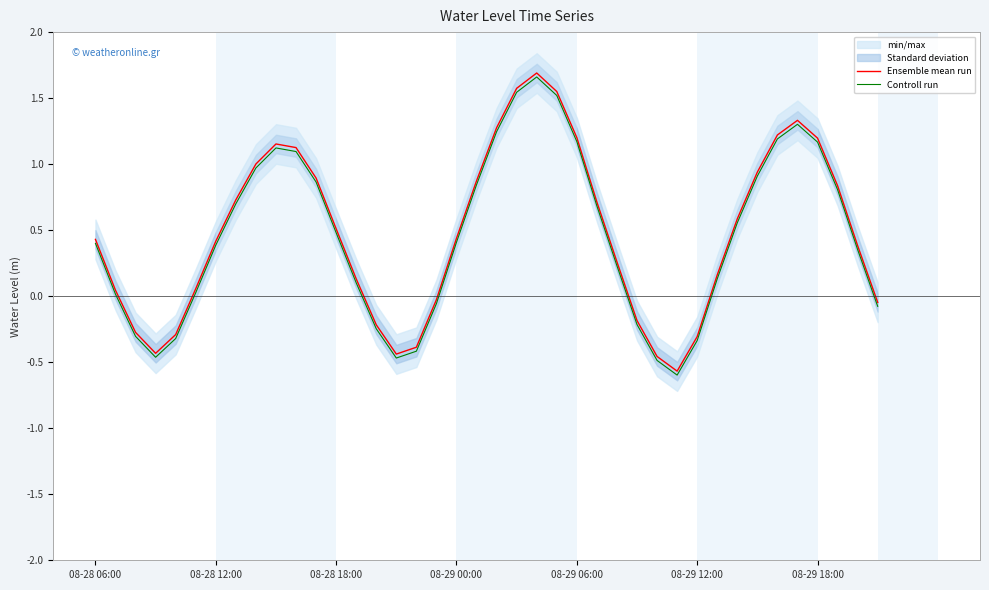

How many lines are shown in the chart?

2